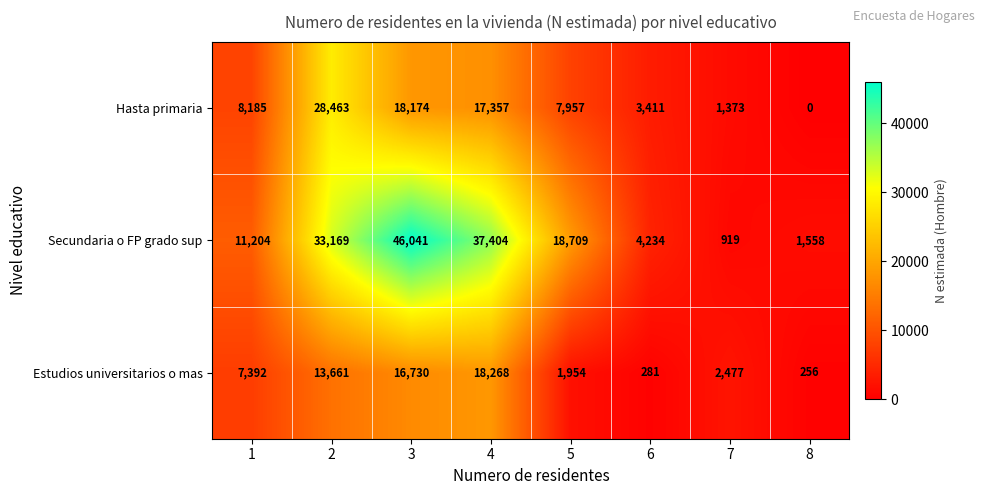

What is the highest value of the Estudios universitarios o mas series?

18268